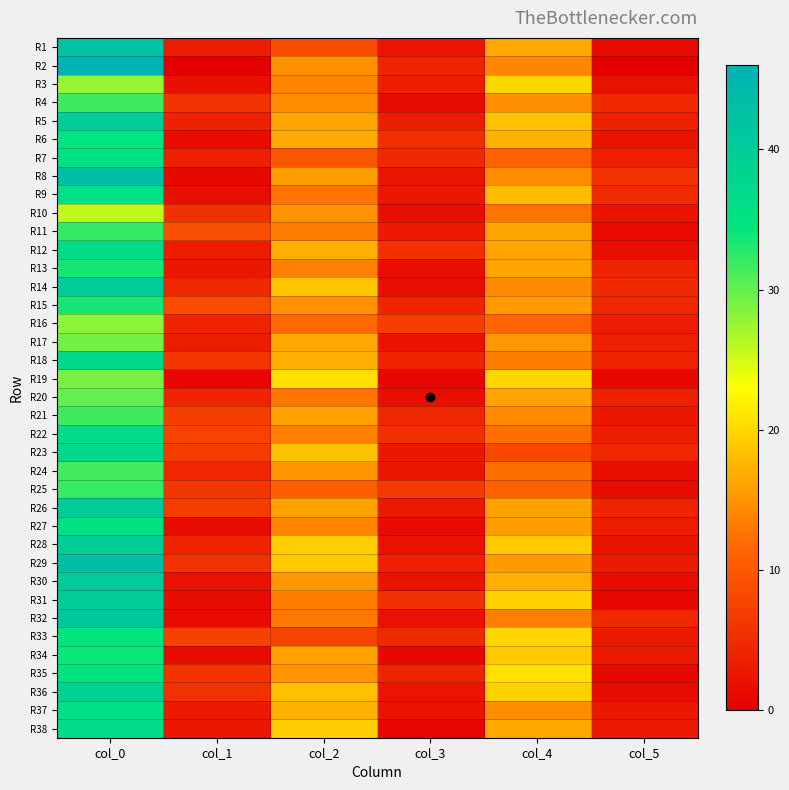

At how many categories does at least one series exceed 2?

6